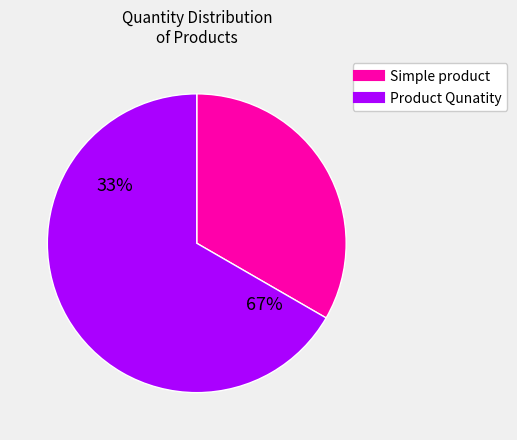

Is there any slice that represents more than half of the pie?

Yes